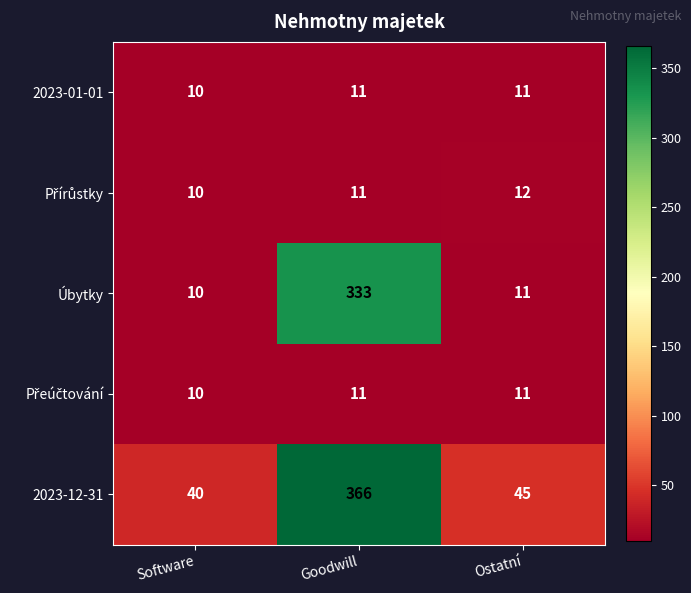

What is the spread (max minus min) of values at Software?

30